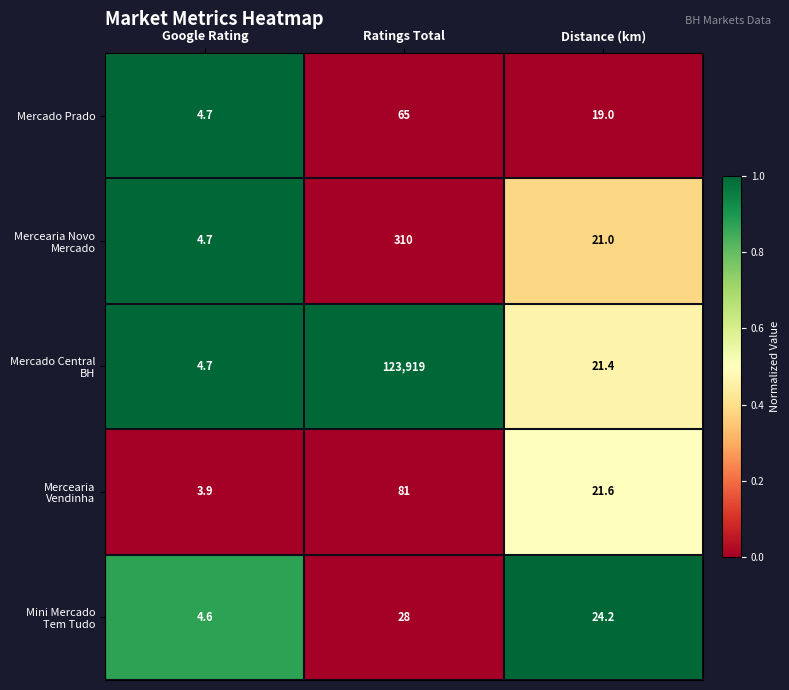

At which category is the sum across all series the highest?

Ratings Total